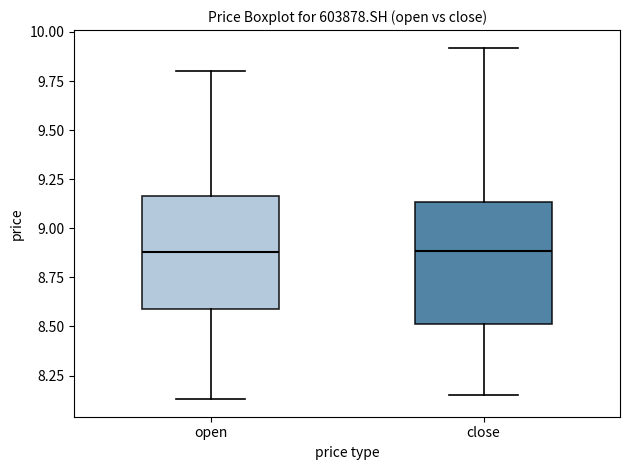

Reading left to right, transcribe this box plot: for each box, give where its median line is, the range the box spans, and where its two whiskers end, as read against the y-axis. The values are not printed on the chart, so give them approximately, as read against the axis.

open: median 8.90, box 8.60 to 9.15, whiskers 8.15 to 9.80
close: median 8.90, box 8.50 to 9.15, whiskers 8.15 to 9.90